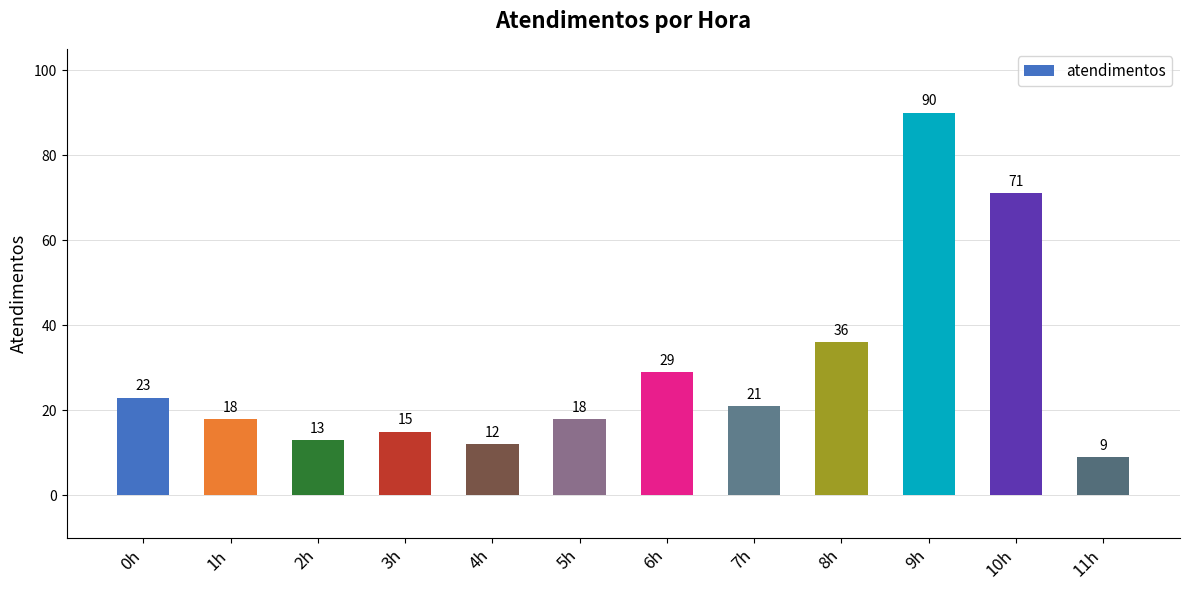

The chart shows a value of 14 at 11h. True or false?

False